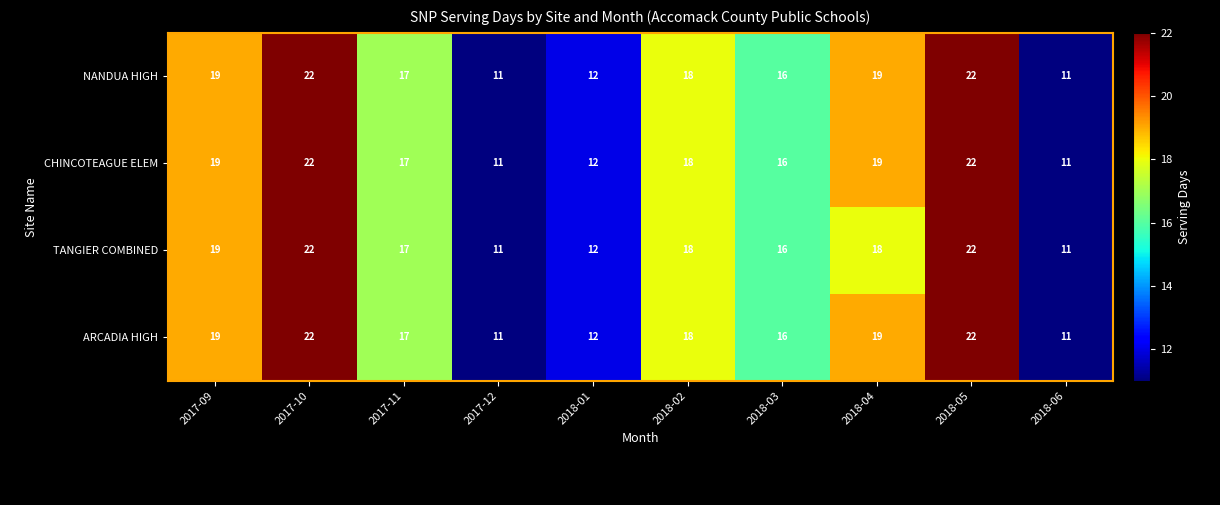

True or false: CHINCOTEAGUE ELEM has a value of 24 at 2018-02.

False